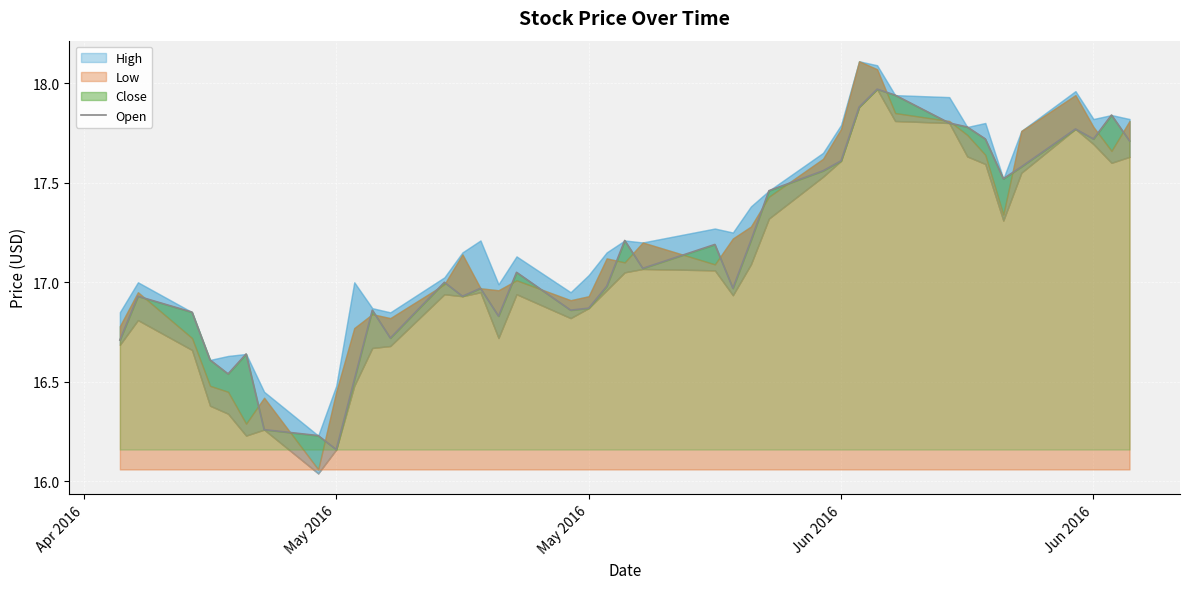

True or false: the data has more than 0 interior local peaks.

True